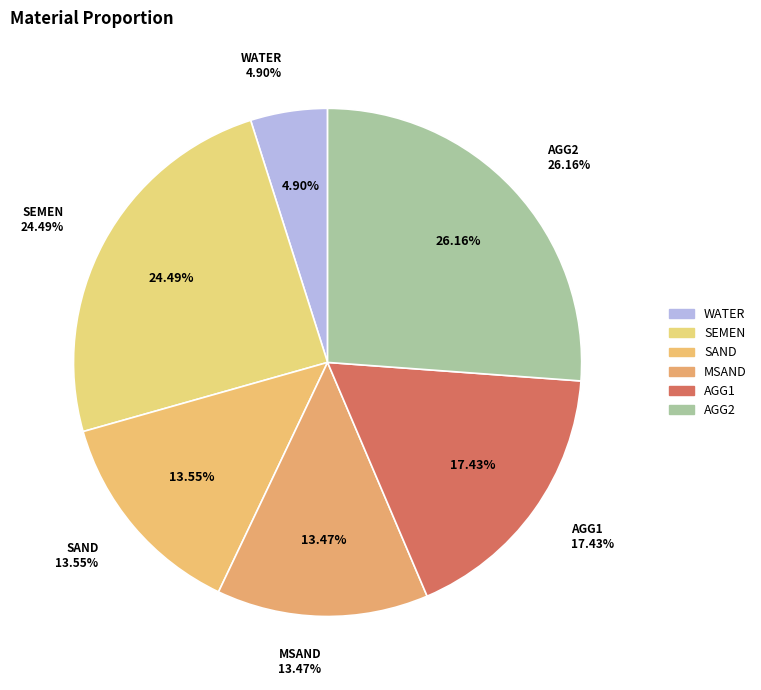

The SEMEN slice represents 11% of the pie. True or false?

False